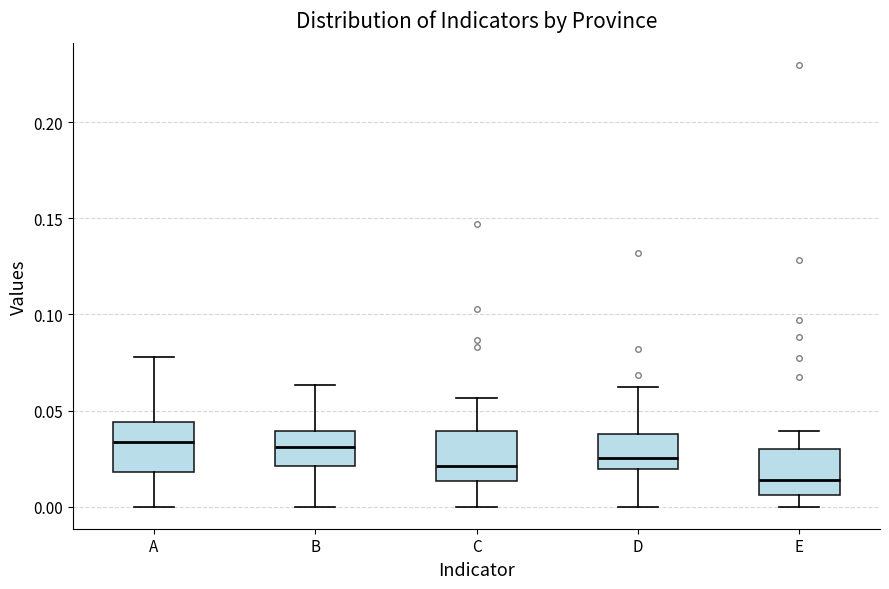

Reading left to right, read every box against the y-axis: the position of its median line, the range the box covers, and the ends of its whiskers. The values are not printed on the chart, so give them approximately, as read against the axis.

A: median 0.035, box 0.020 to 0.045, whiskers 0.000 to 0.080
B: median 0.030, box 0.020 to 0.040, whiskers 0.000 to 0.065
C: median 0.020, box 0.015 to 0.040, whiskers 0.000 to 0.055
D: median 0.025, box 0.020 to 0.040, whiskers 0.000 to 0.060
E: median 0.015, box 0.005 to 0.030, whiskers 0.000 to 0.040